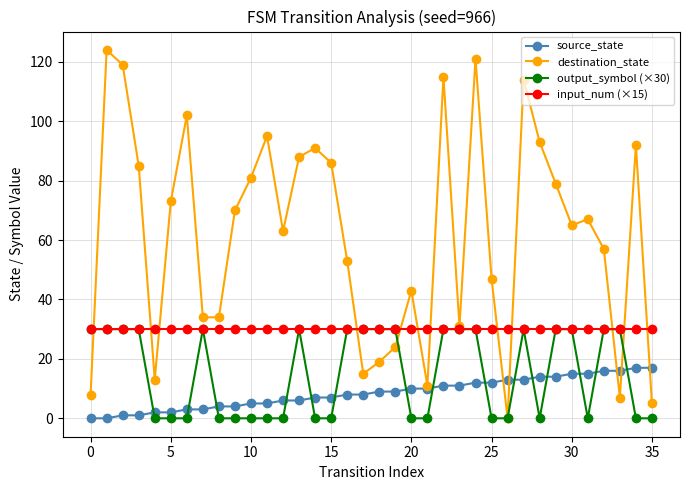

Which series has the largest range (max minus min)?

destination_state